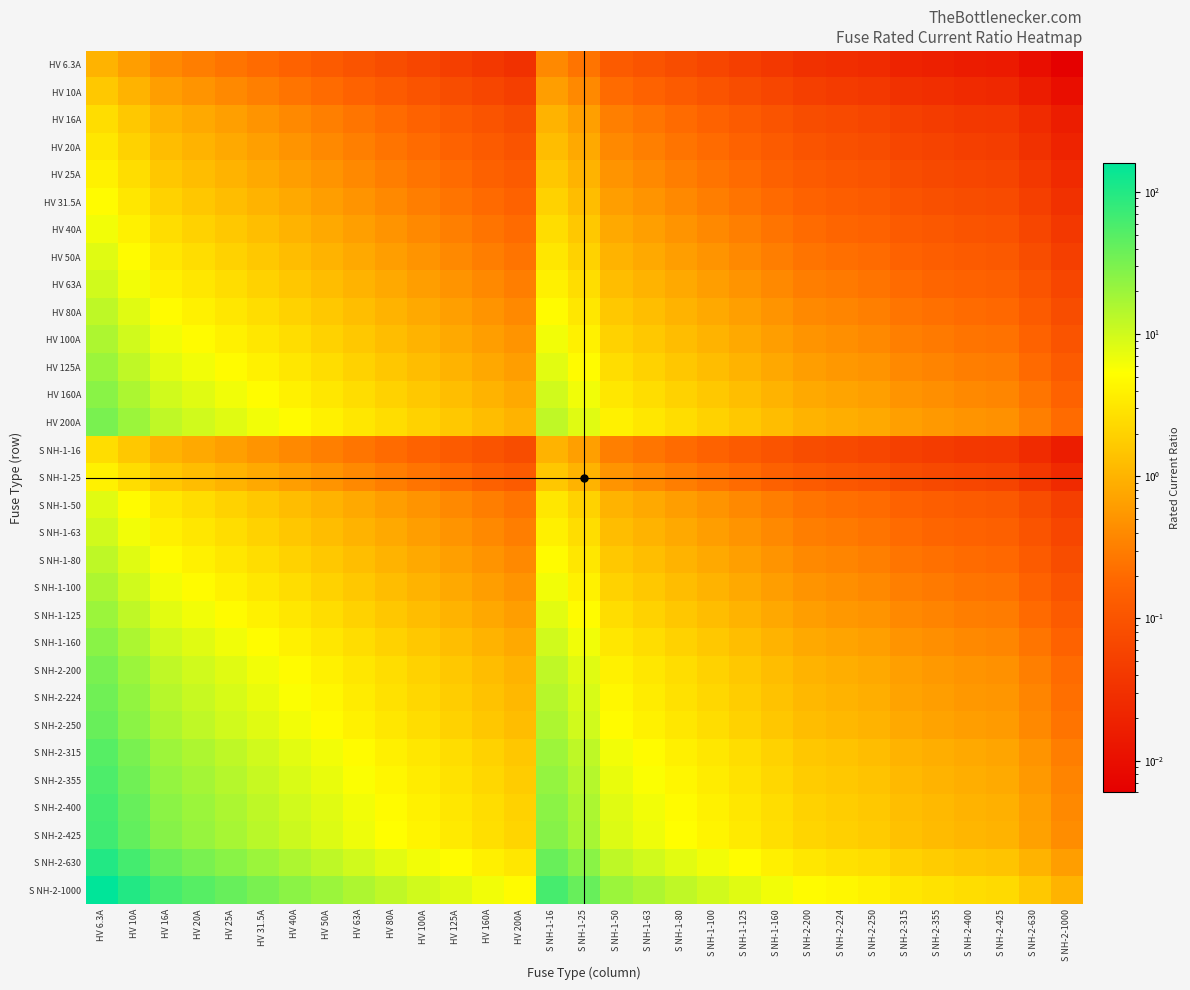

What is the spread (max minus min) of values at HV 80A?

12.4